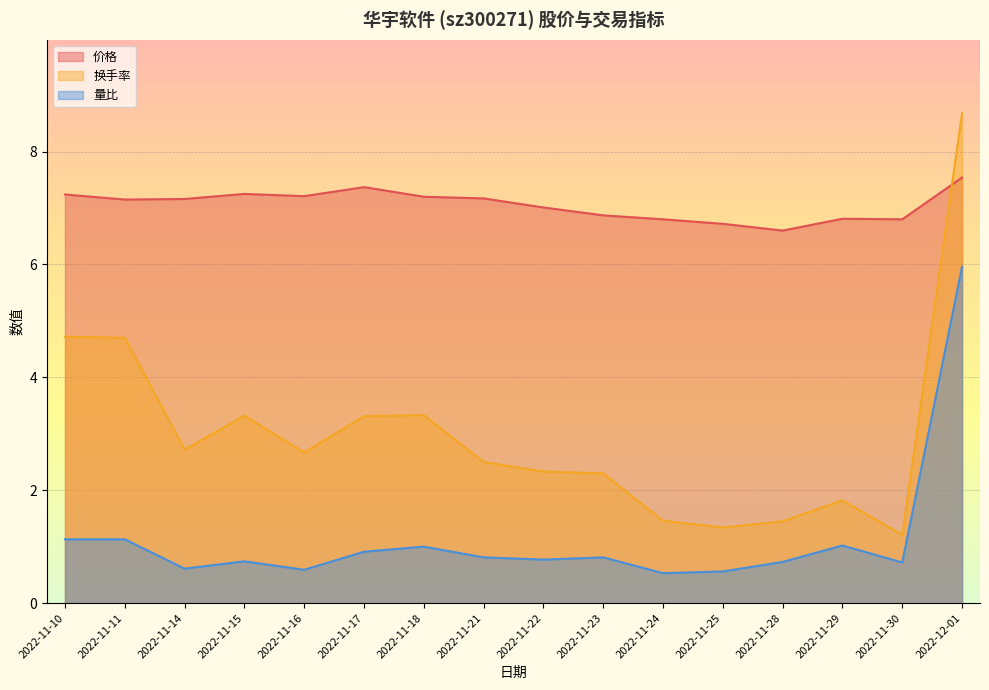

What value does the 价格 series have at 2022-11-15?

7.2